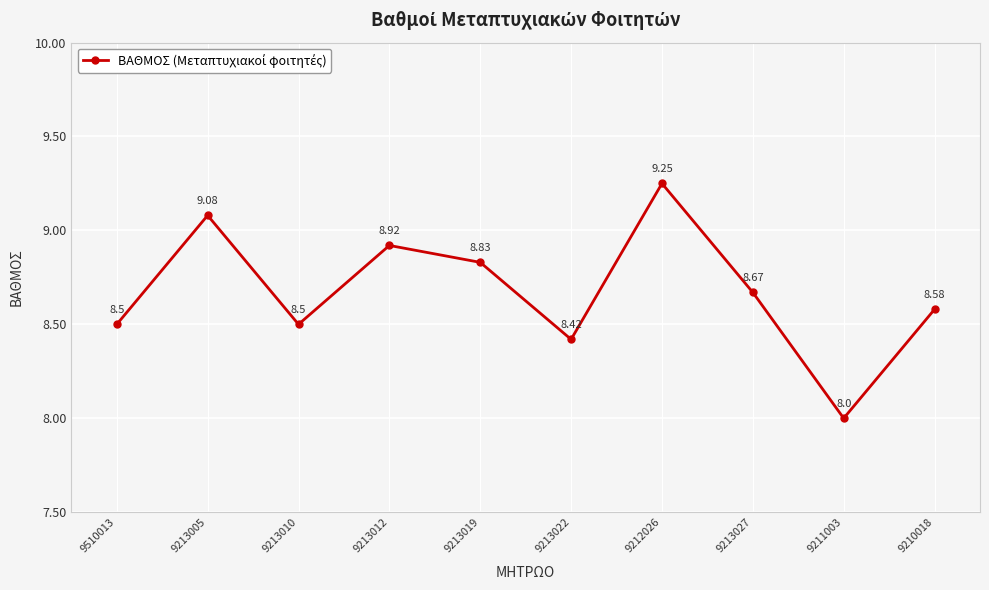

What is the ratio of the value at 9213005 to the value at 9213012?

1.0